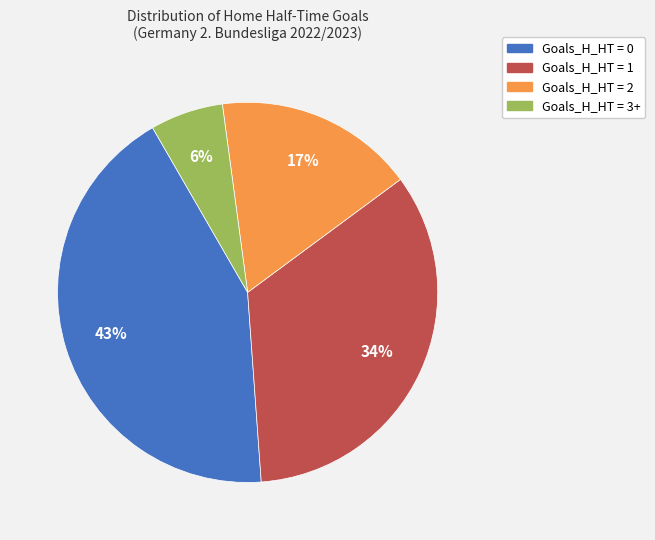

To the nearest percent, what is the average slice percentage?

25%